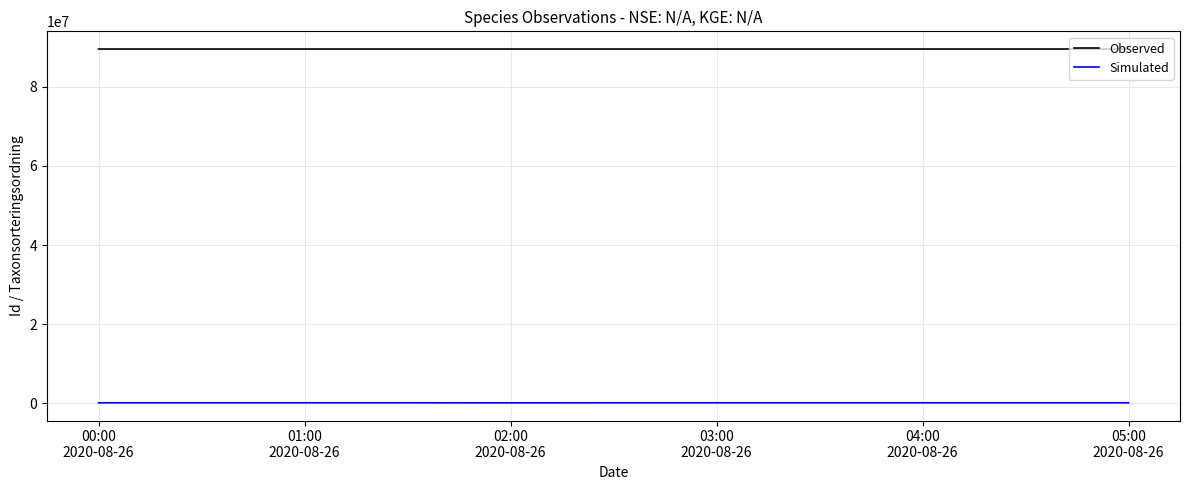

Which series has the largest total across all categories?

Observed